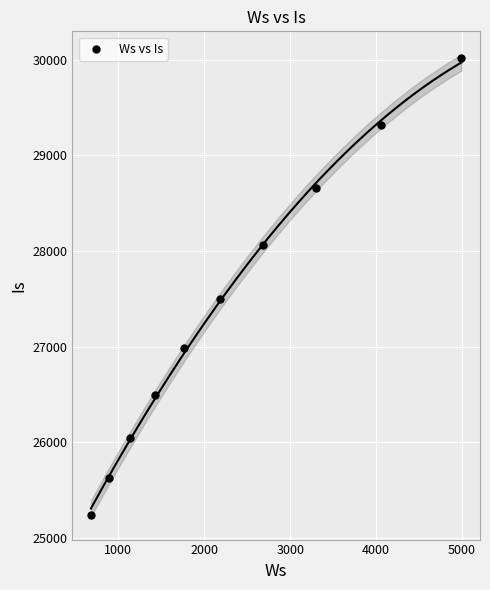

What is the range of Y values (max minus min)?

4778.0